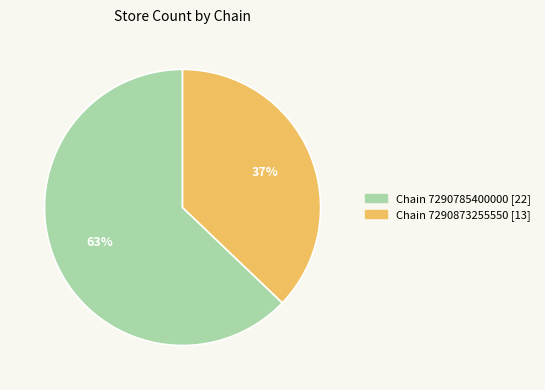

Is there a majority slice in this chart?

Yes